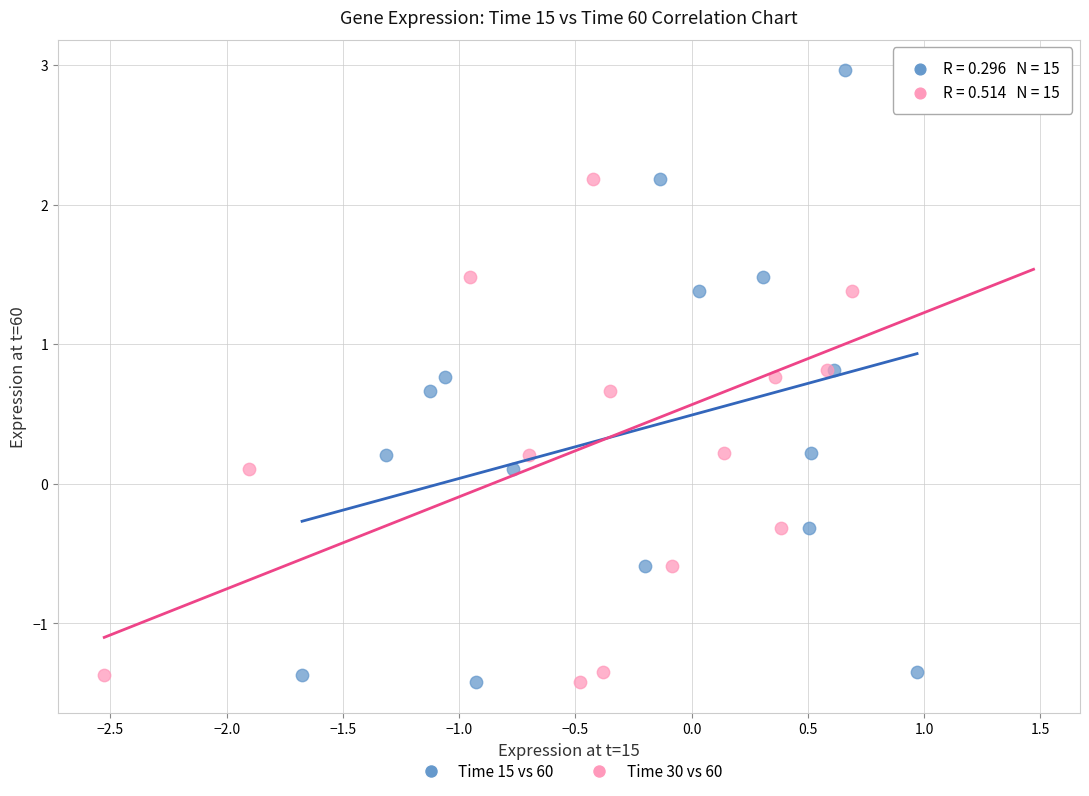

What are all the series names shown in the legend?

Time 15 vs 60, Time 30 vs 60